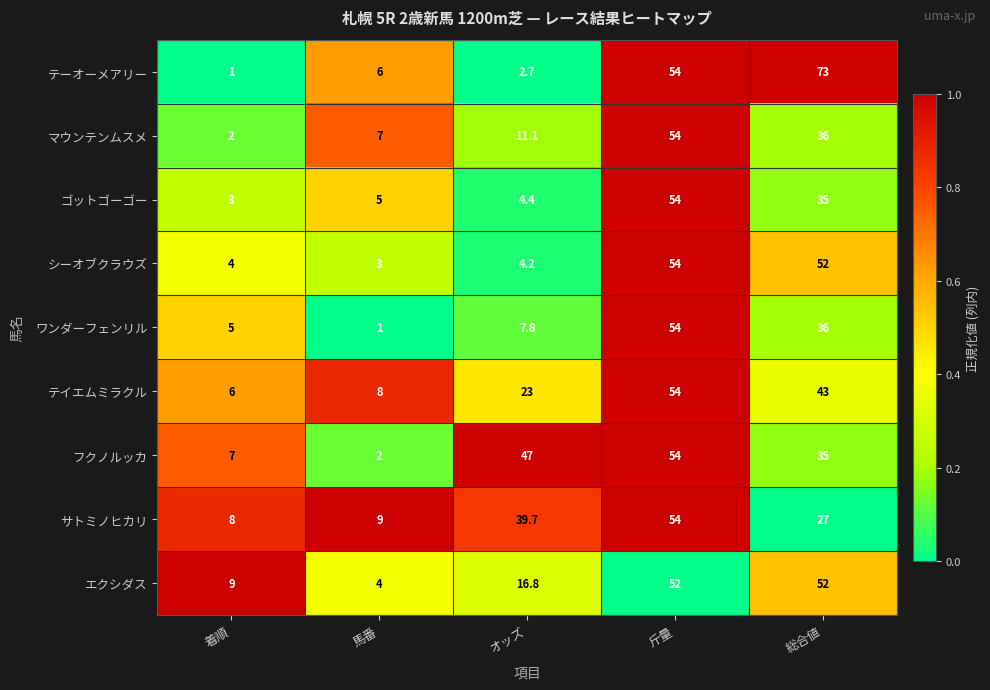

What is the sum of the マウンテンムスメ values at 着順 and オッズ?

13.1